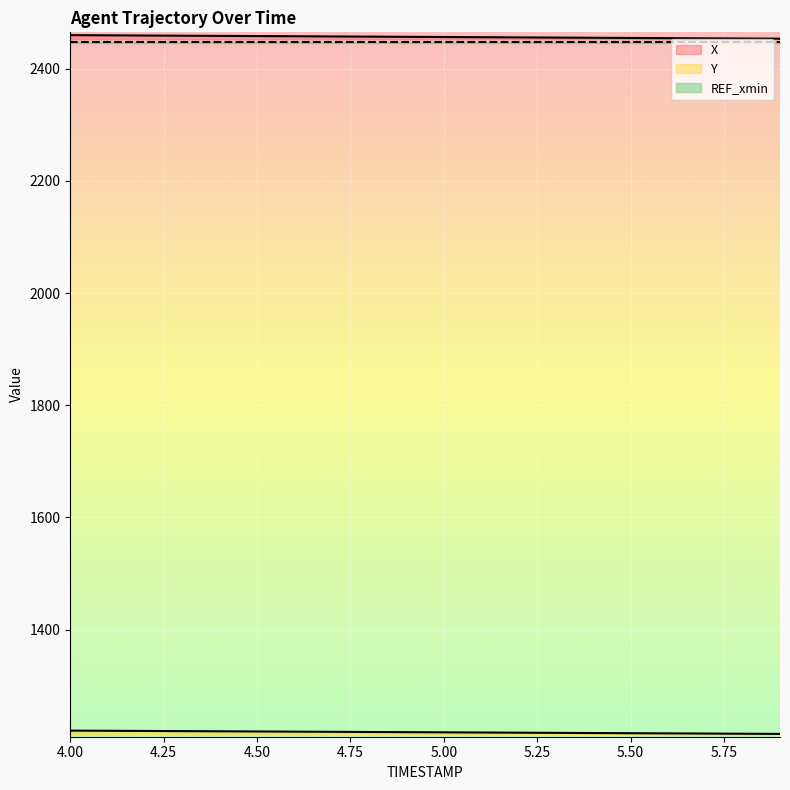

Reading left to right, transcribe all the data shown in this chart.

X: 2459.7	2459.4	2459.1	2458.7	2458.4	2458.1	2457.8	2457.4	2457.1	2456.7	2456.4	2456.1	2455.7	2455.4	2455.1	2454.7	2454.4	2454.1	2453.8	2453.4
Y: 1220.2	1219.8	1219.5	1219.2	1218.9	1218.6	1218.3	1218.0	1217.7	1217.4	1217.1	1216.8	1216.5	1216.2	1215.8	1215.5	1215.2	1214.9	1214.6	1214.3